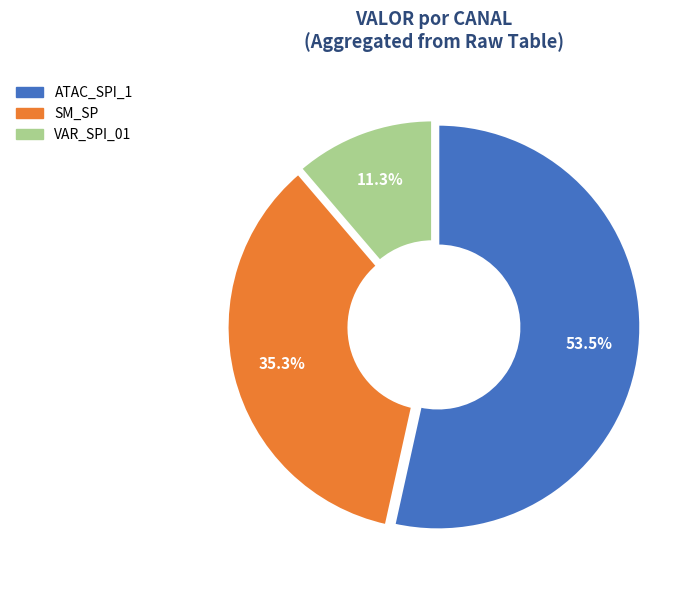

How many slices are in this pie chart?

3